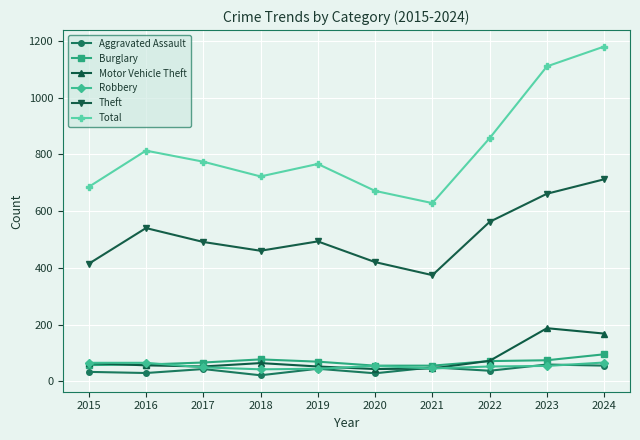

True or false: Motor Vehicle Theft has a value of 64 at 2018.

True